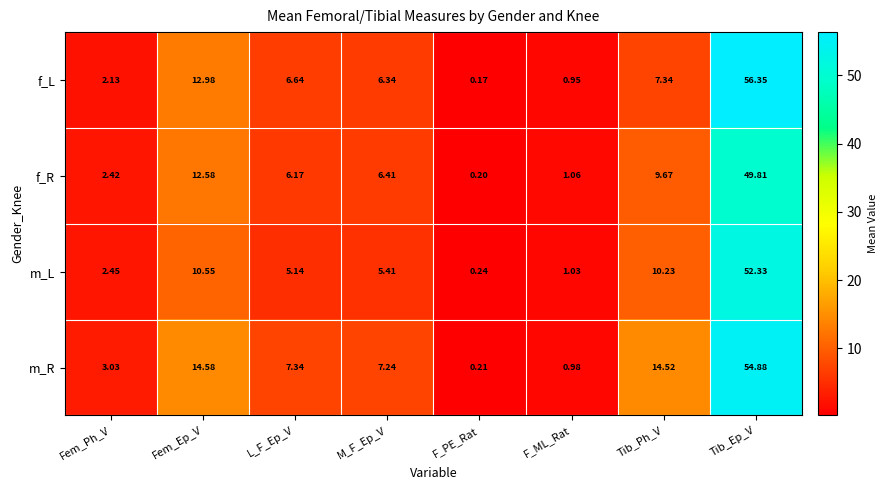

Which series changed the most between Fem_Ep_V and Tib_Ph_V?

f_L